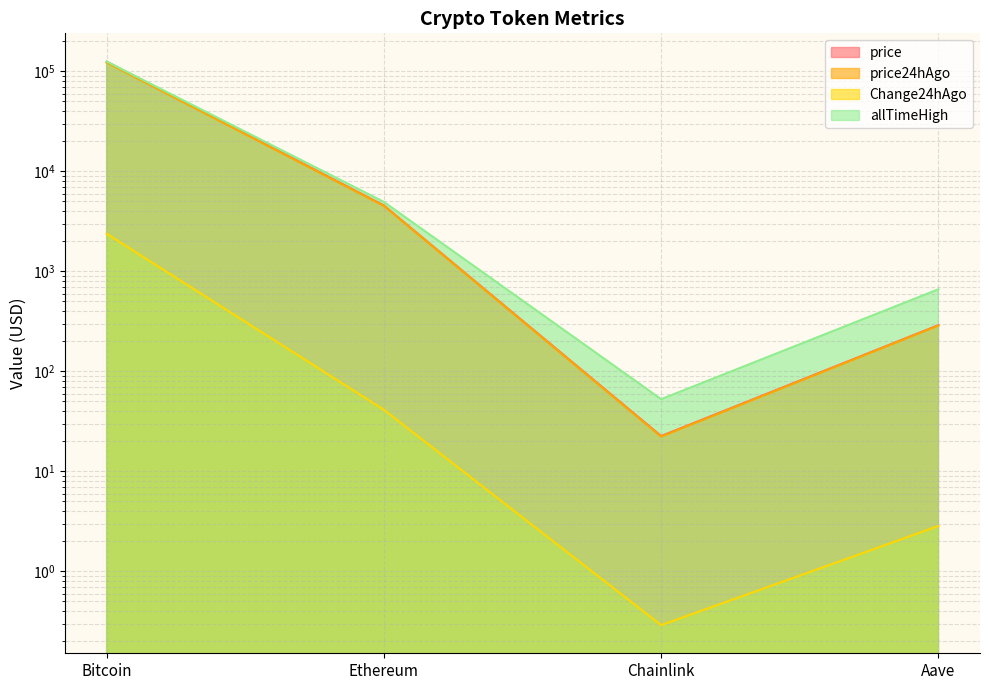

Does the chart display data point markers on the line(s)?

No